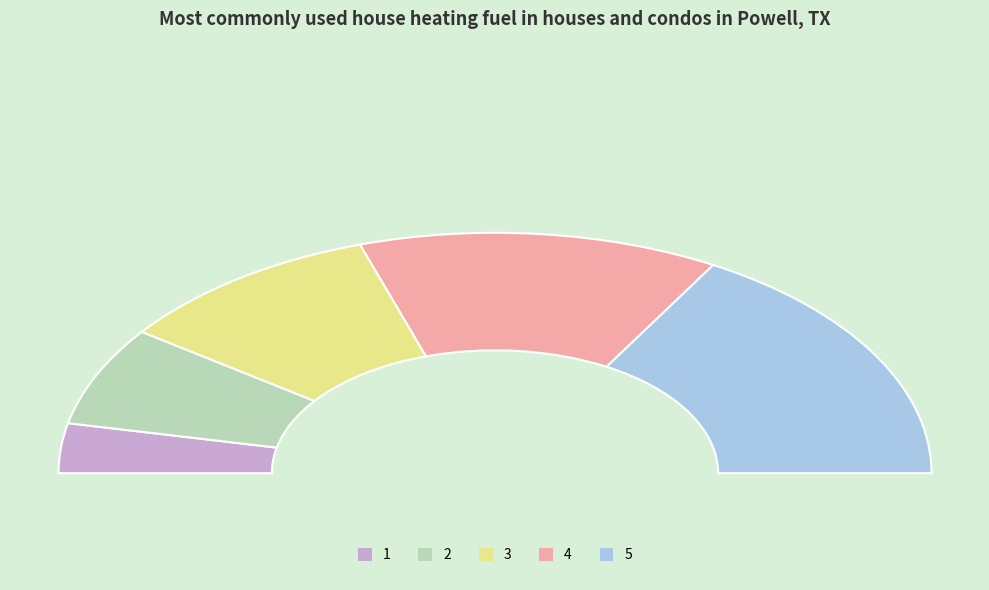

True or false: 4 accounts for 35% of the total.

False